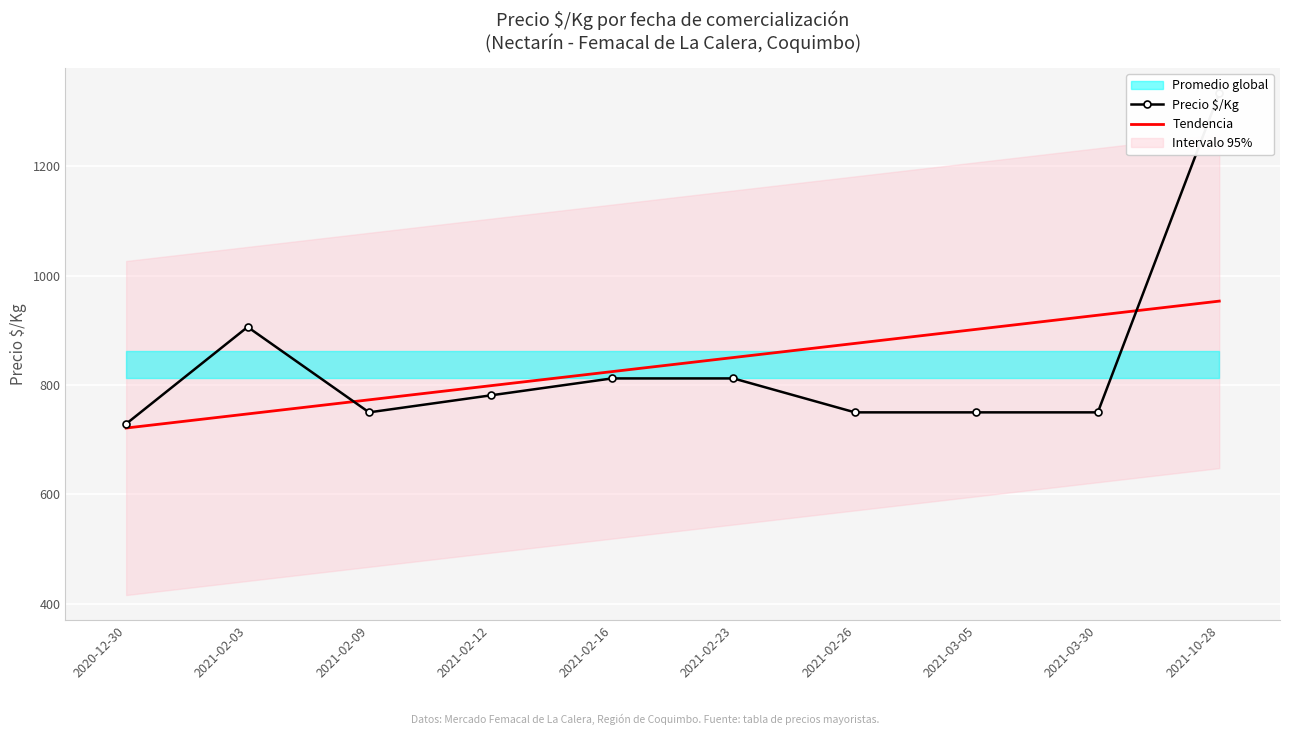

Is this an area chart (filled region under the line)?

No